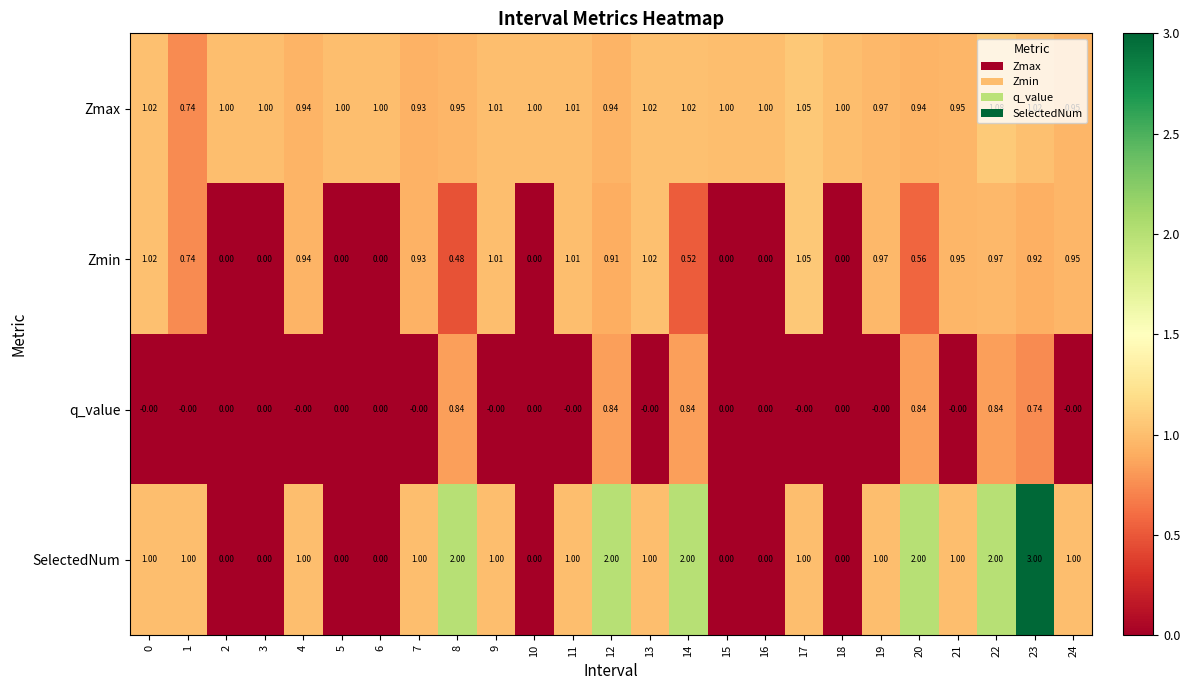

How many categories are shown in the chart?

25